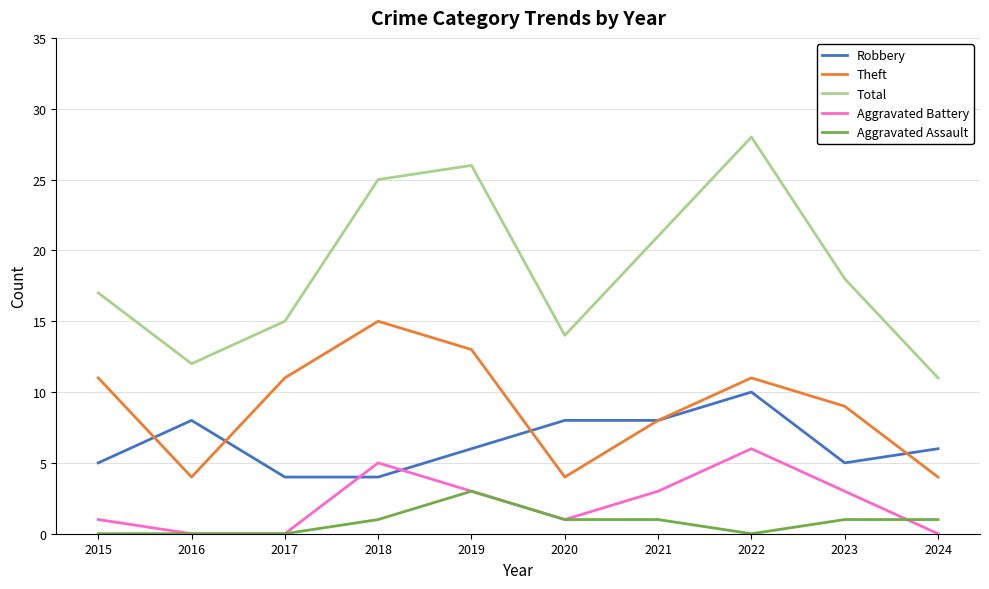

How many Aggravated Assault values are between 0 and 1?

9